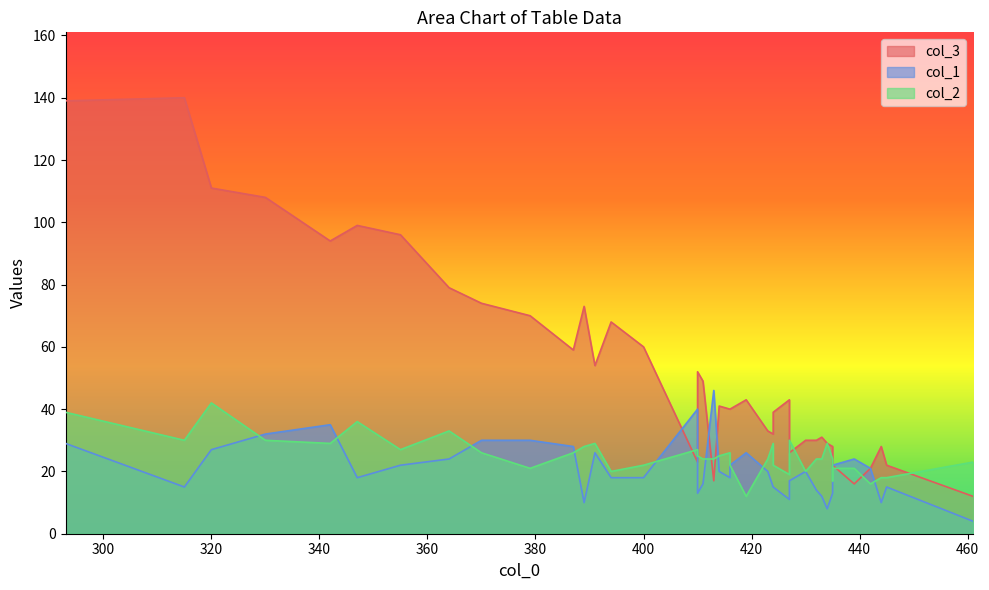

Reading left to right, transcribe all the data shown in this chart.

col_3: 413=17	461=12	439=16	410=23	435=28	430=30	442=21	445=22	435=22	433=31	432=30	435=28	427=26	424=32	444=28	414=41	434=29	424=39	423=33	416=40	419=43	416=40	410=52	427=43	400=60	411=49	389=73	391=54	387=59	394=68	379=70	364=79	370=74	342=94	355=96	347=99	330=108	315=140	320=111	293=139
col_1: 413=46	461=4	439=24	410=40	435=20	430=20	442=21	445=15	435=22	433=12	432=14	435=13	427=17	424=15	444=10	414=20	434=8	424=15	423=20	416=18	419=26	416=22	410=13	427=11	400=18	411=16	389=10	391=26	387=28	394=18	379=30	364=24	370=30	342=35	355=22	347=18	330=32	315=15	320=27	293=29
col_2: 413=24	461=23	439=21	410=27	435=17	430=20	442=16	445=18	435=21	433=24	432=24	435=24	427=30	424=29	444=18	414=25	434=29	424=22	423=24	416=26	419=12	416=22	410=25	427=19	400=22	411=24	389=28	391=29	387=26	394=20	379=21	364=33	370=26	342=29	355=27	347=36	330=30	315=30	320=42	293=39